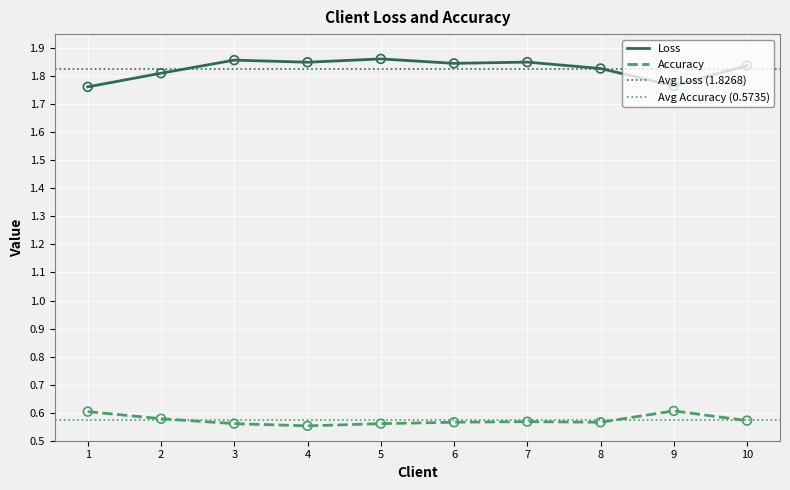

What are all the series names shown in the legend?

Loss, Accuracy